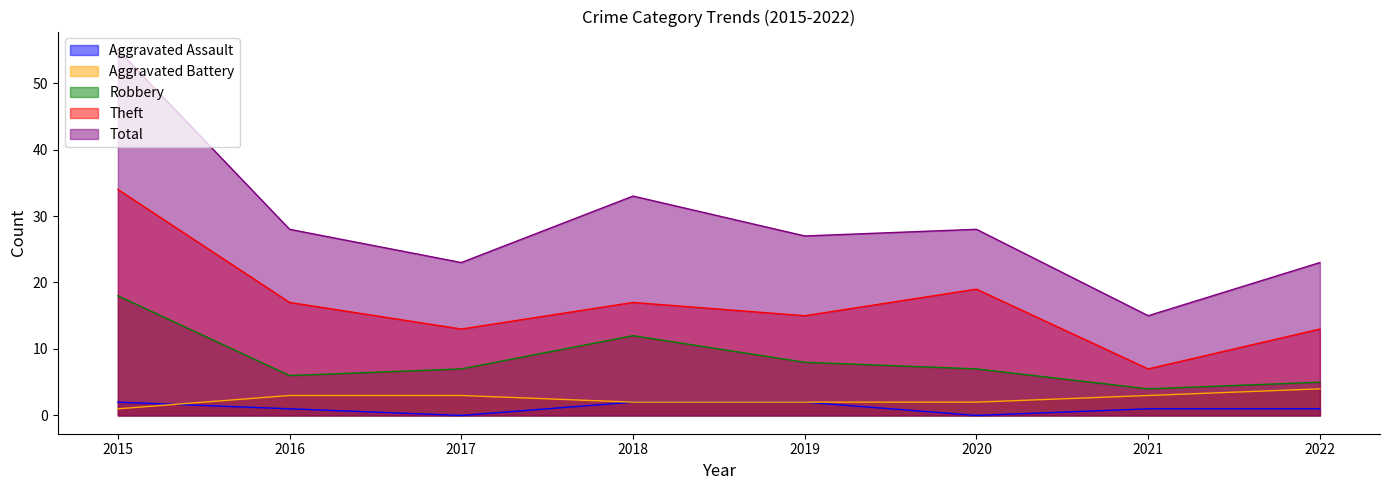

How many lines are shown in the chart?

5